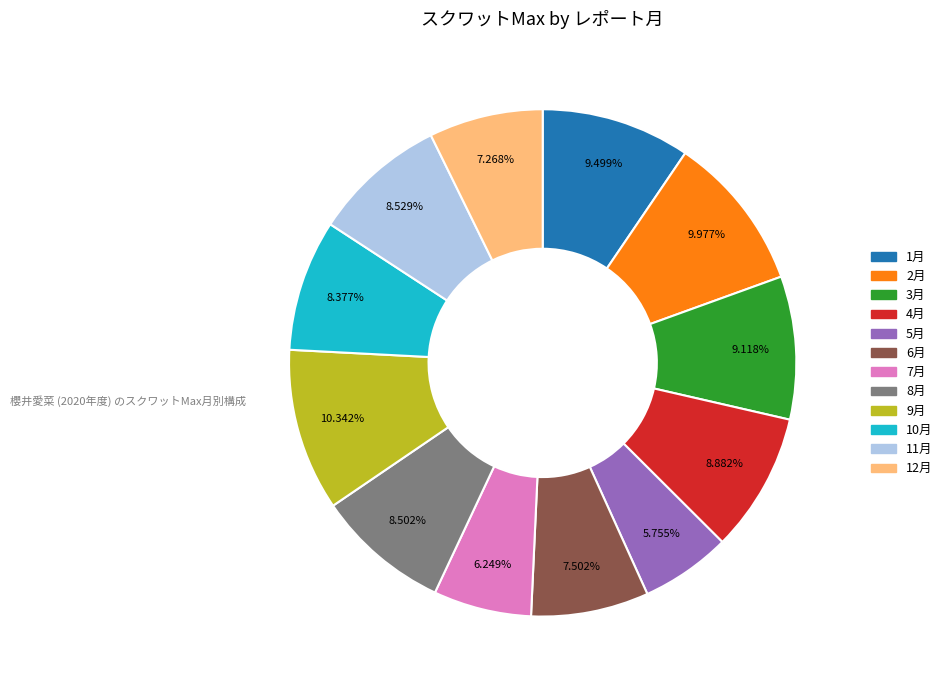

What percentage is NOT represented by 3月?

90.9%